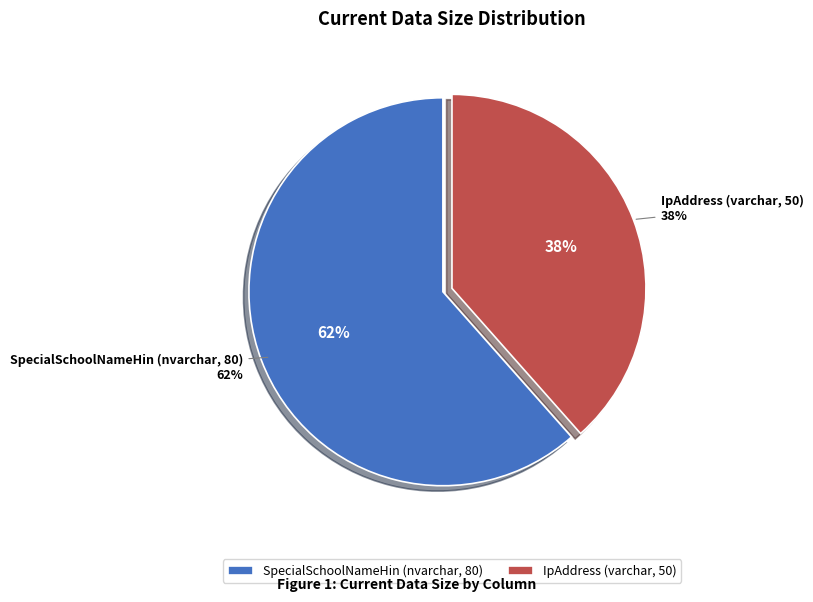

To the nearest percent, what portion does IpAddress (varchar, 50) represent?

38%